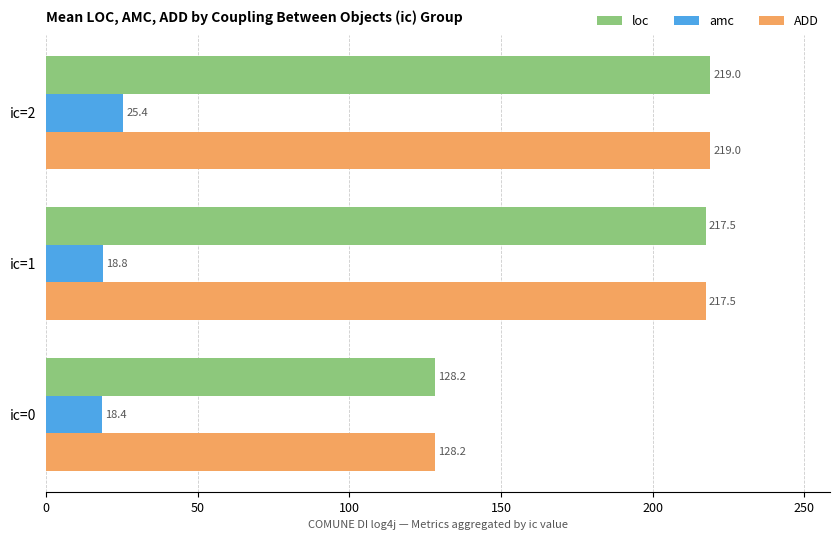

What is the approximate value of amc at ic=0?

18.4